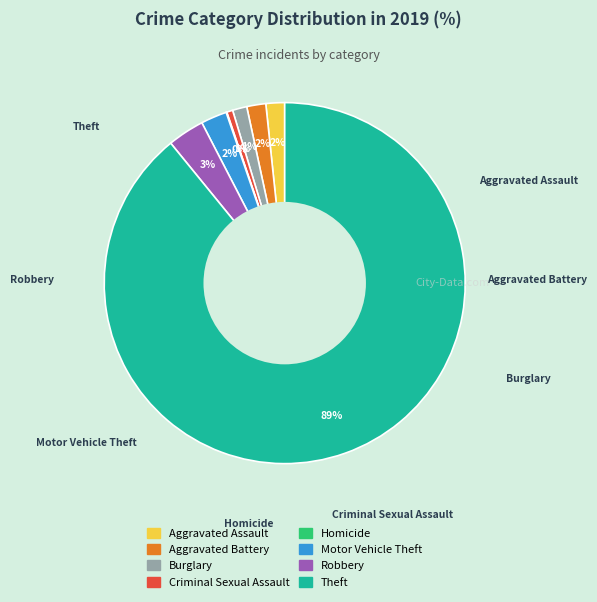

The Theft slice represents 89% of the pie. True or false?

True